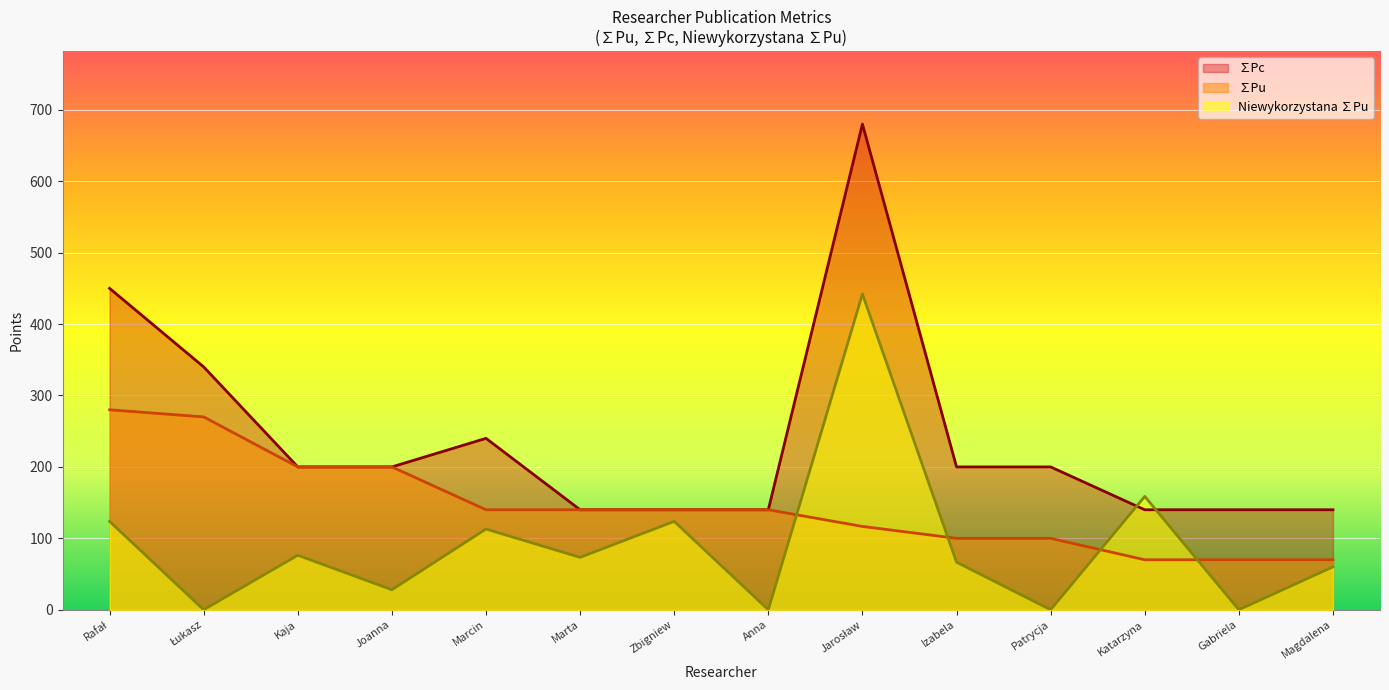

What is the difference between the ∑Pc values at Izabela and Zbigniew?

60.0